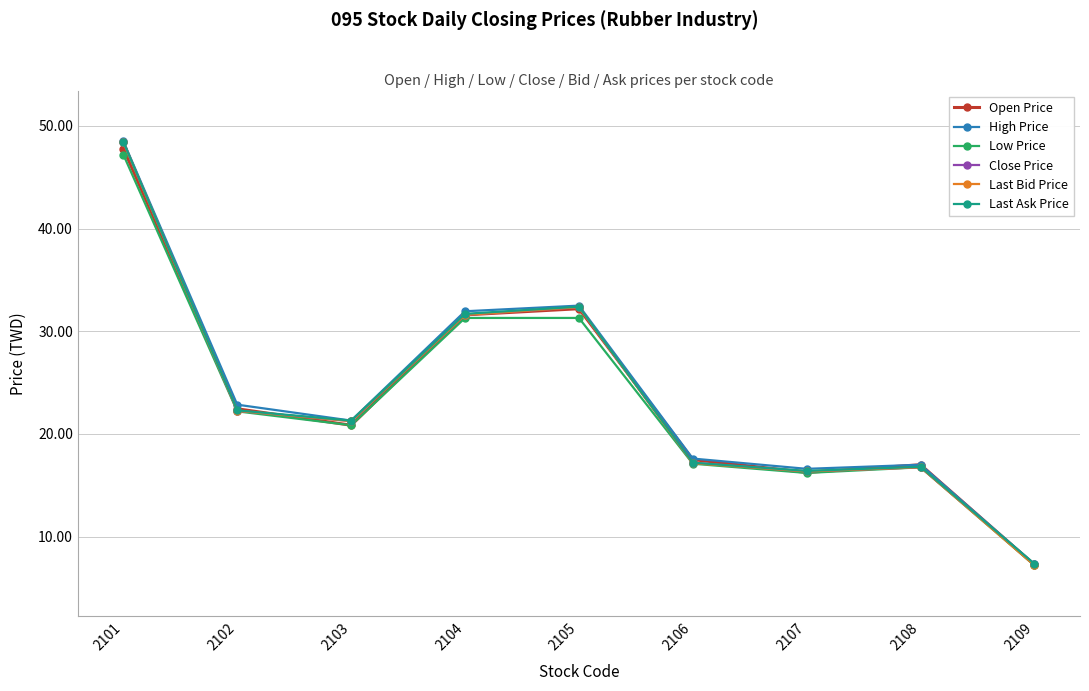

True or false: Last Ask Price and Last Bid Price intersect in this chart.

False